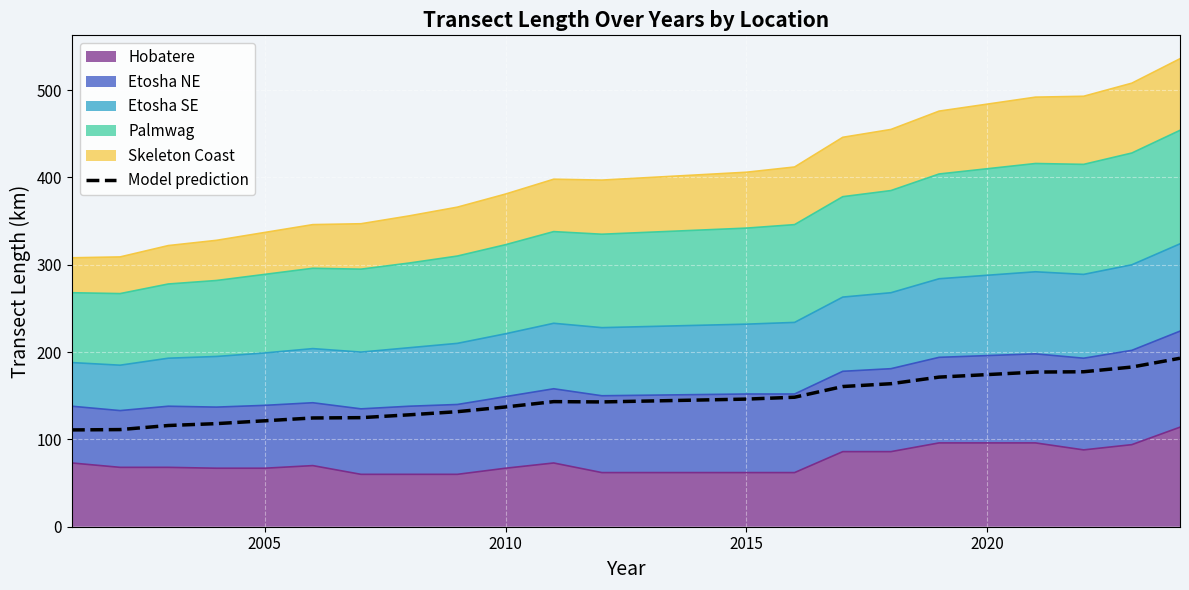

What is the value of the 6th point from the left?

124.6